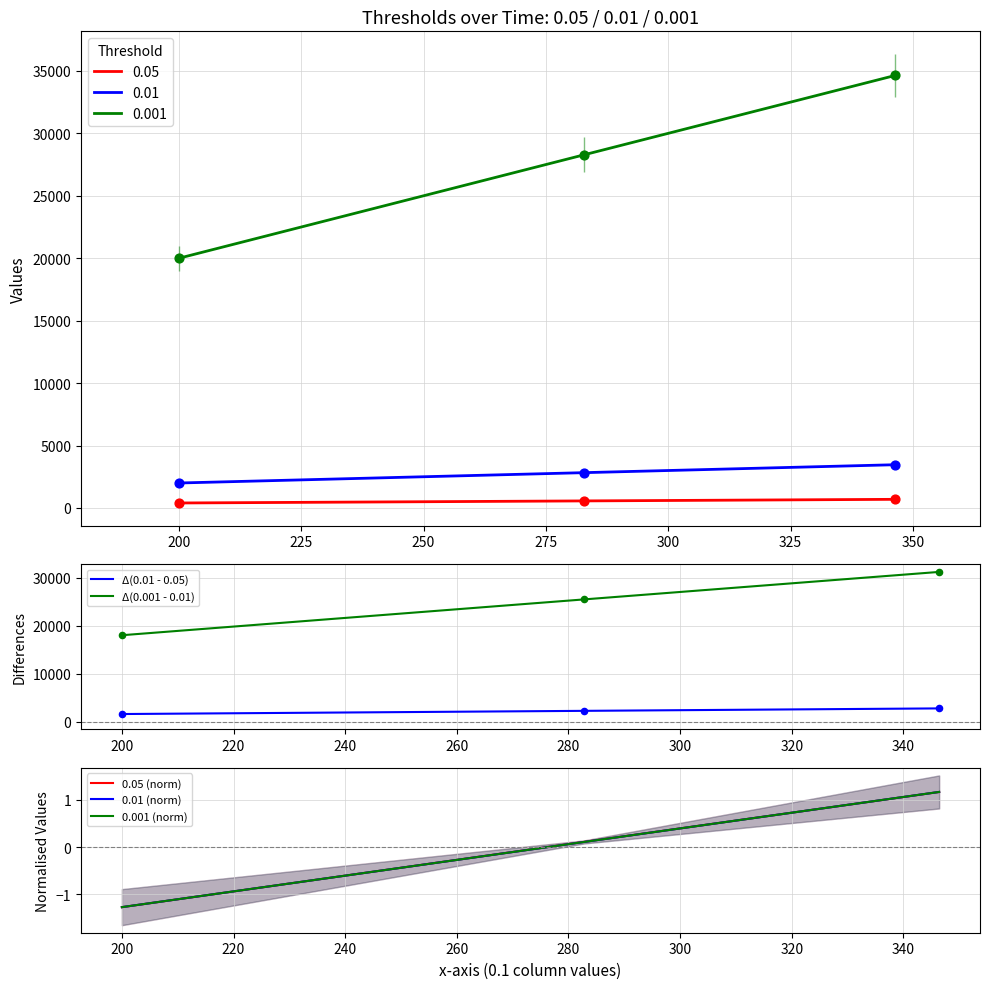

Which series reaches the minimum Y coordinate?

0.05 (norm)